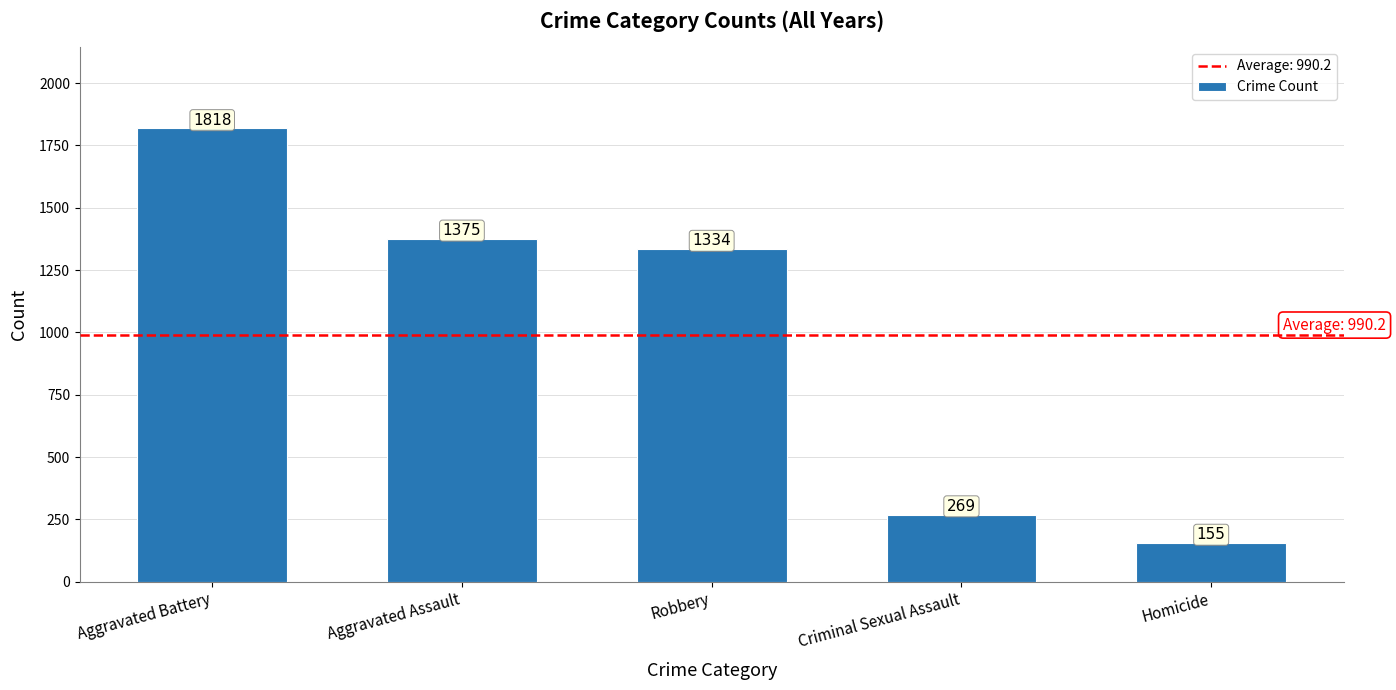

What is the difference between the maximum and second lowest values?

1549